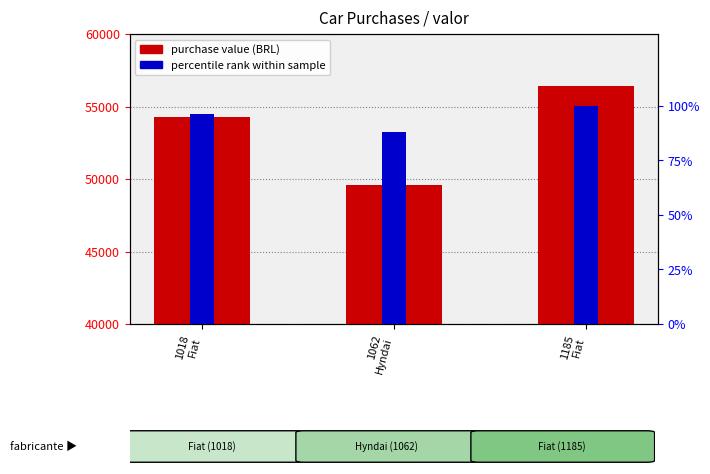

Between 1018
Fiat and 1185
Fiat, which is larger?

1185
Fiat